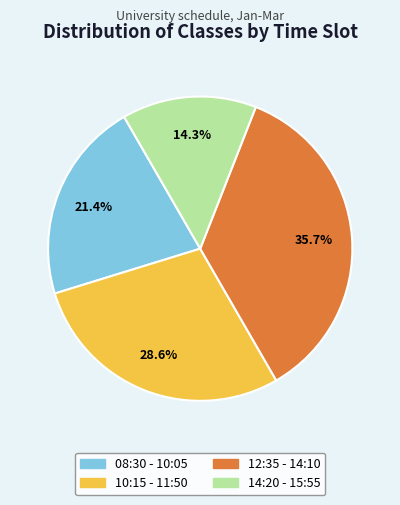

Which category has the smallest portion of the pie?

14:20 - 15:55